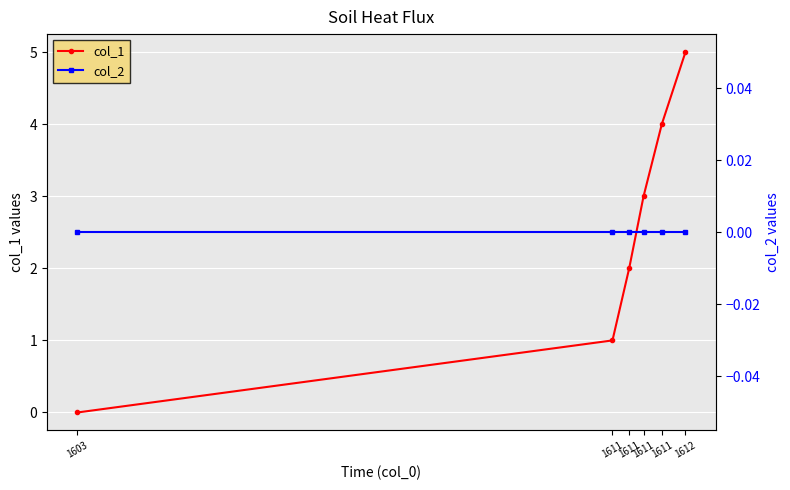

At which category is the sum across all series the highest?

1612